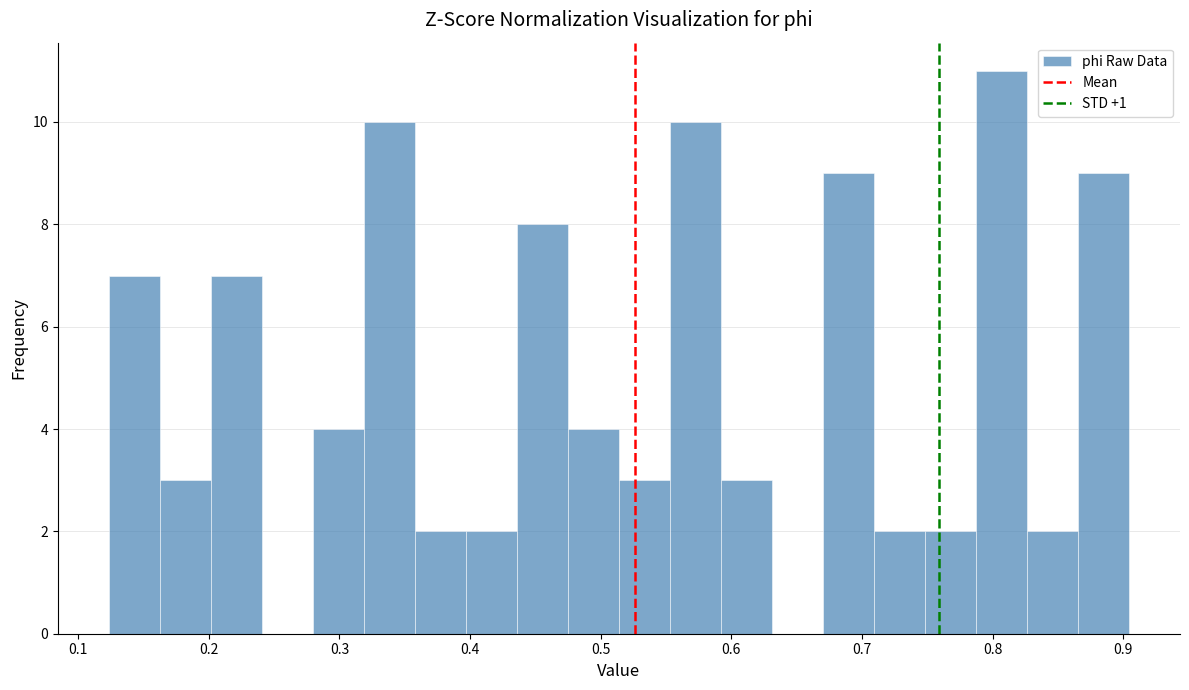

Read against the x-axis, roughly where is the centre of the tallest bar?

0.81